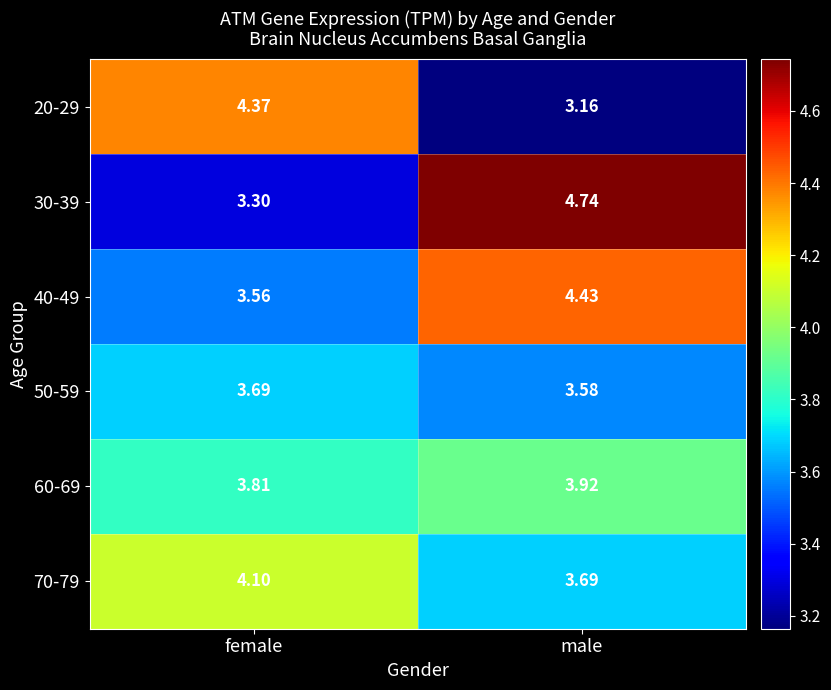

Rank the categories by 20-29 value from highest to lowest.

female, male